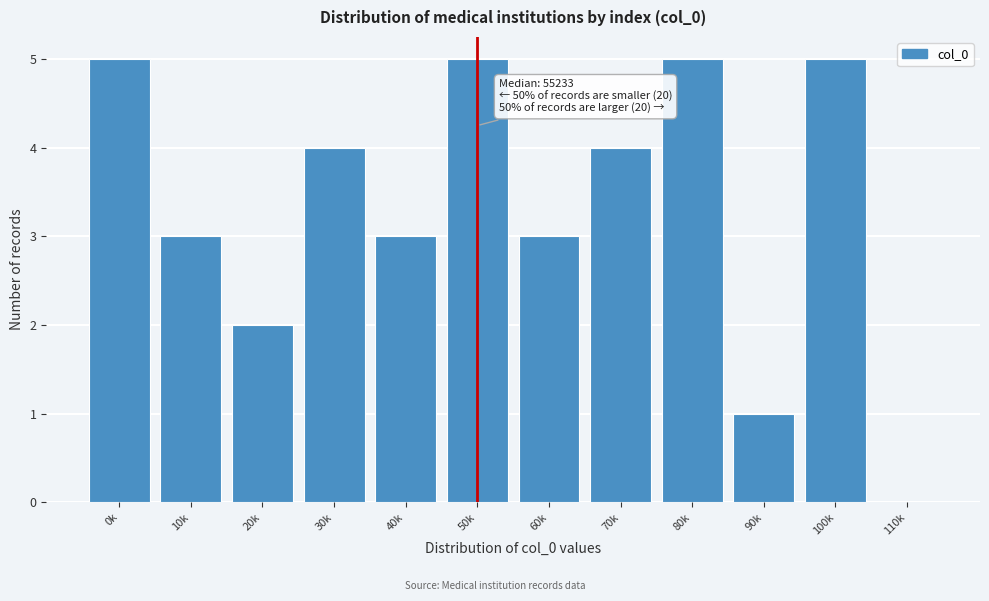

Reading right to left, extract all data points from this chart.

110k=0	100k=5	90k=1	80k=5	70k=4	60k=3	50k=5	40k=3	30k=4	20k=2	10k=3	0k=5